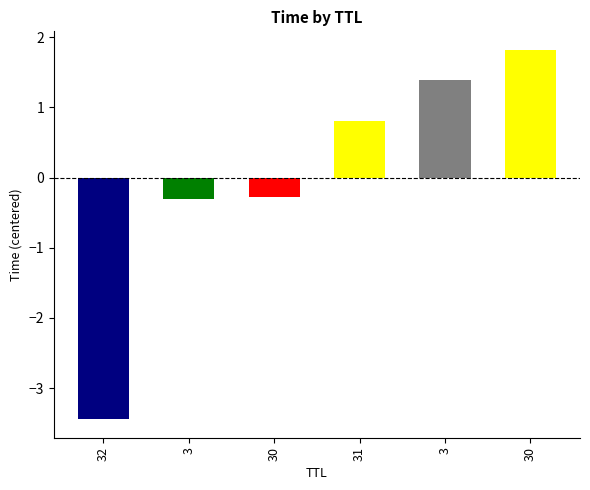

Are the bars horizontal?

No